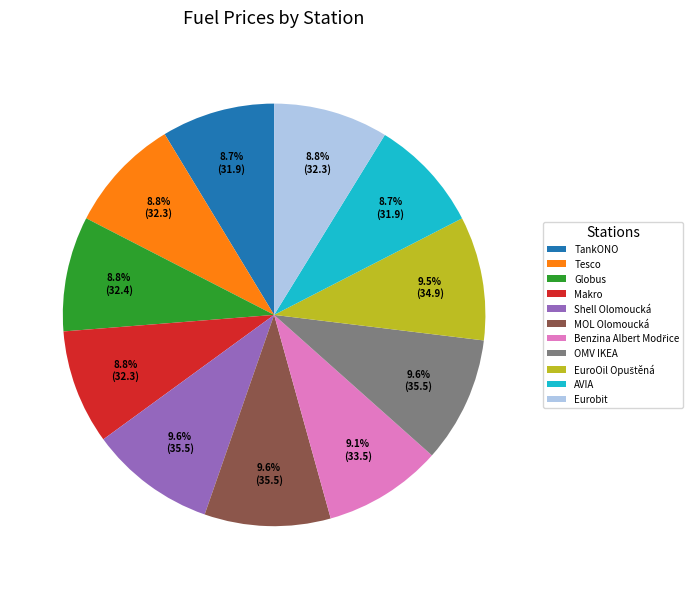

Does any single category account for the majority?

No